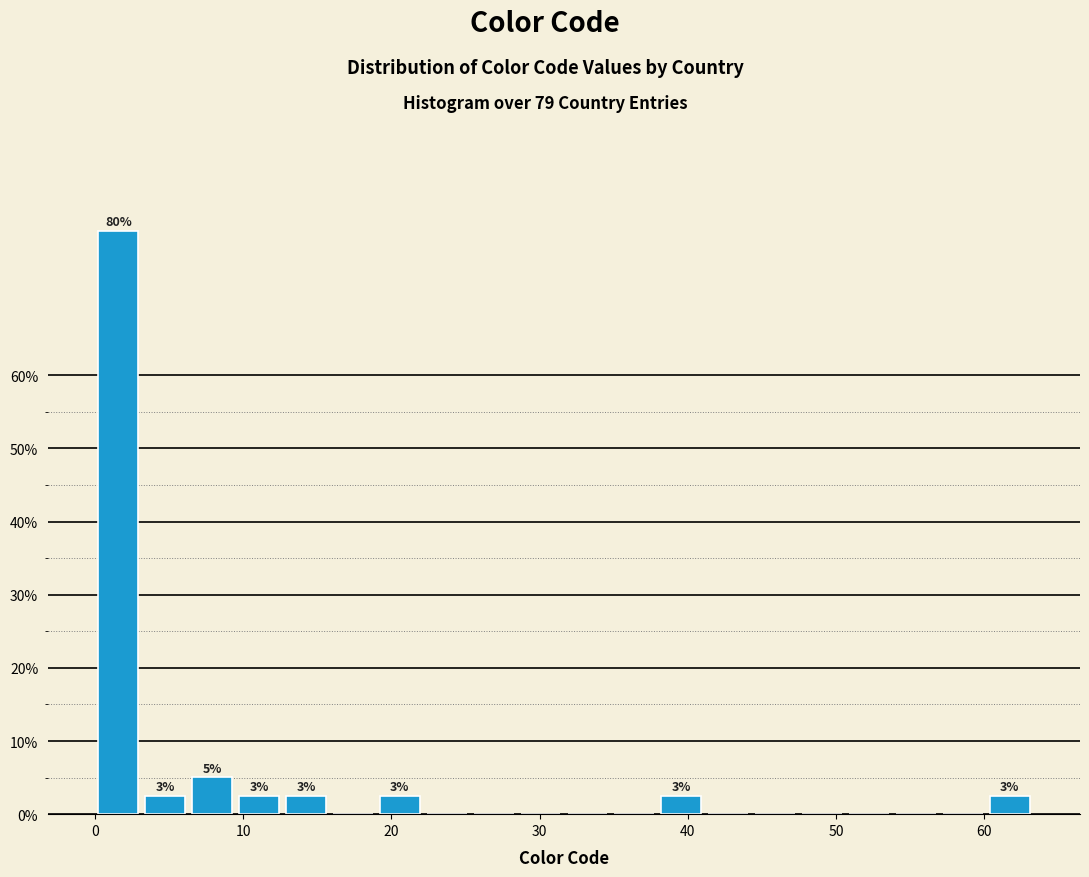

Read against the x-axis, roughly where is the centre of the tallest bar?

2